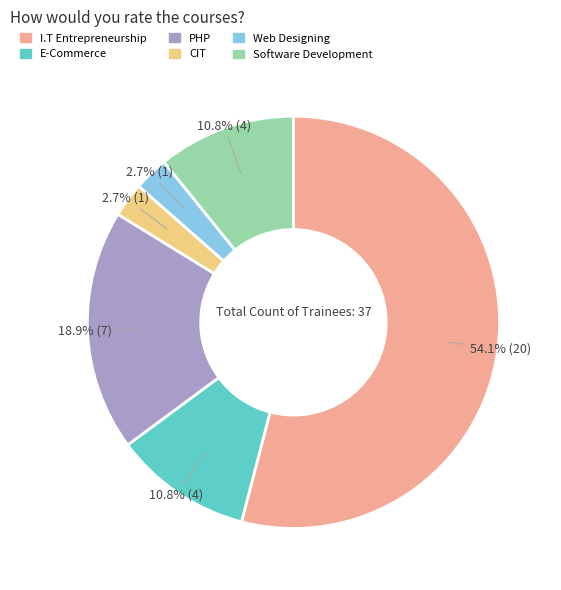

Which category has the biggest portion of the pie?

I.T Entrepreneurship